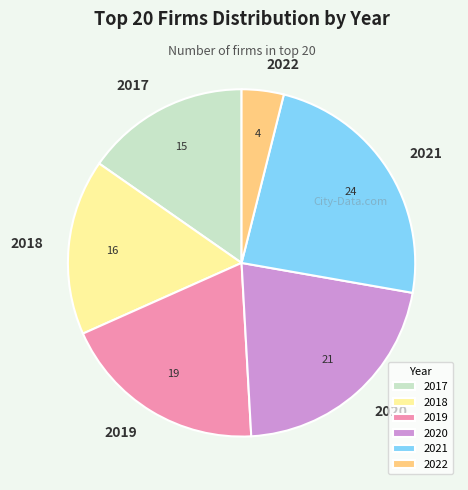

Is it true that 2020 is 21% of the pie?

True